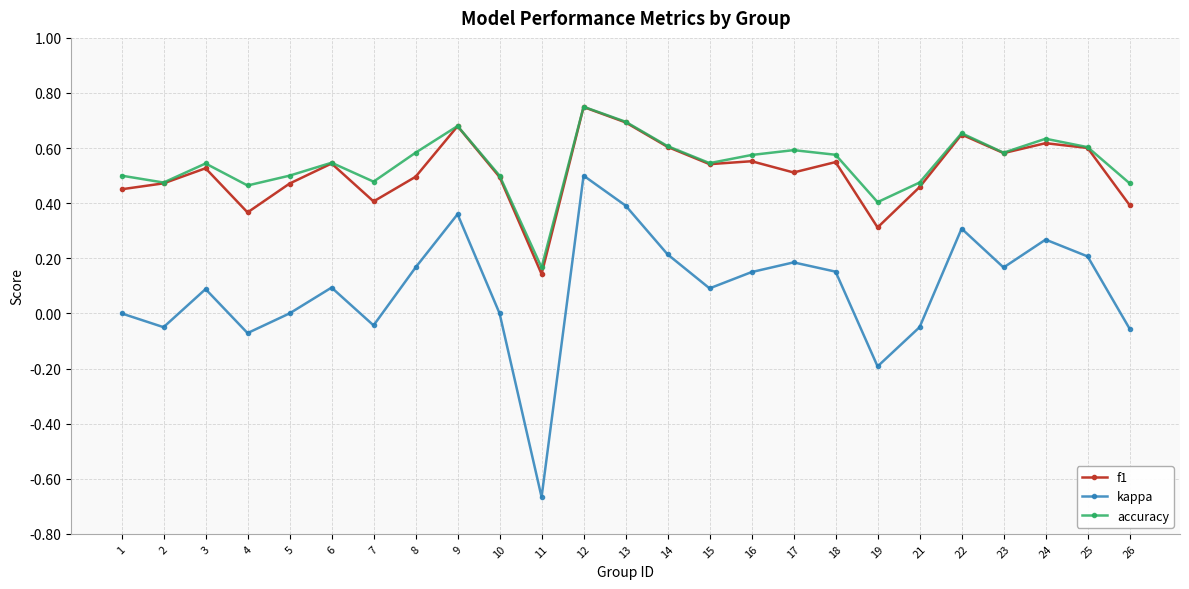

Which series changed the most between 1 and 12?

kappa